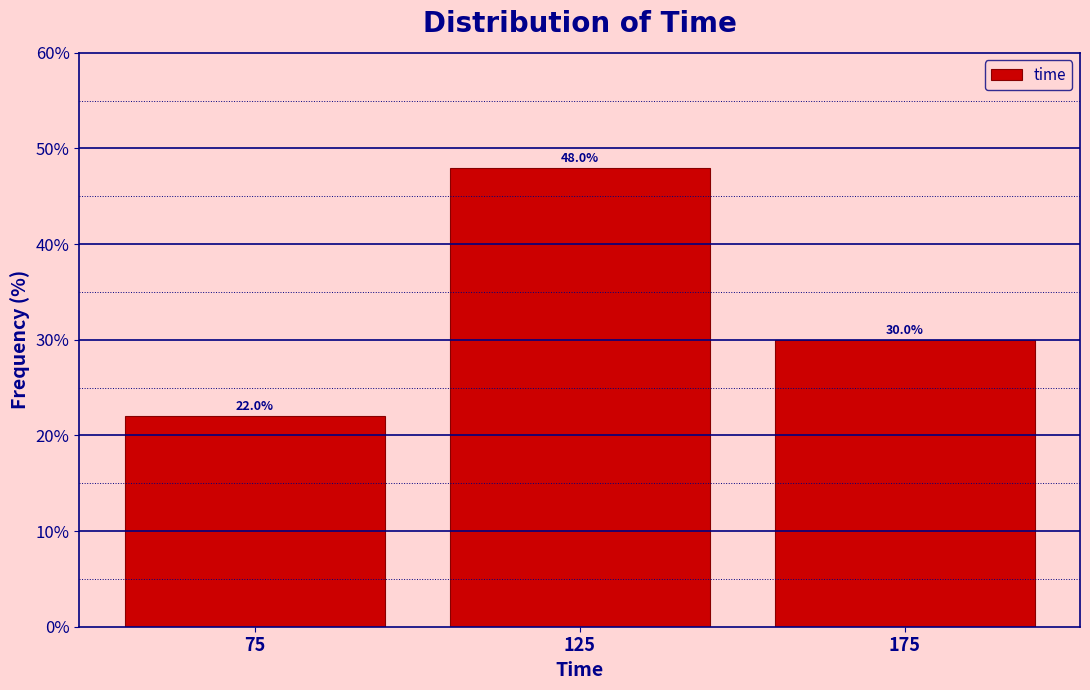

Over which range of the x-axis is the bar tallest?

100 to 150